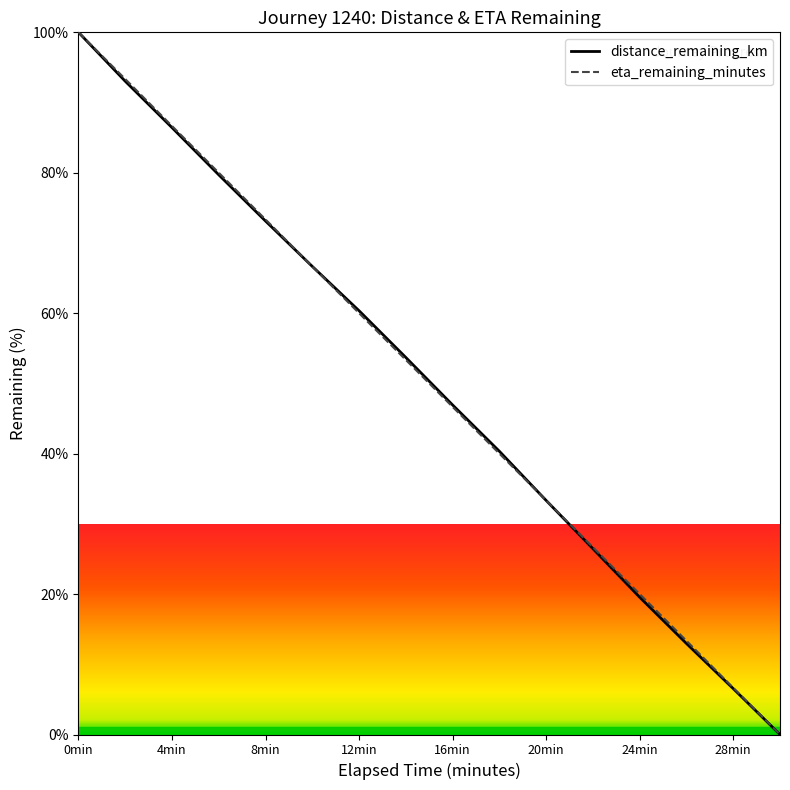

What is the difference between the maximum and minimum values in the distance_remaining_km series?

100.0